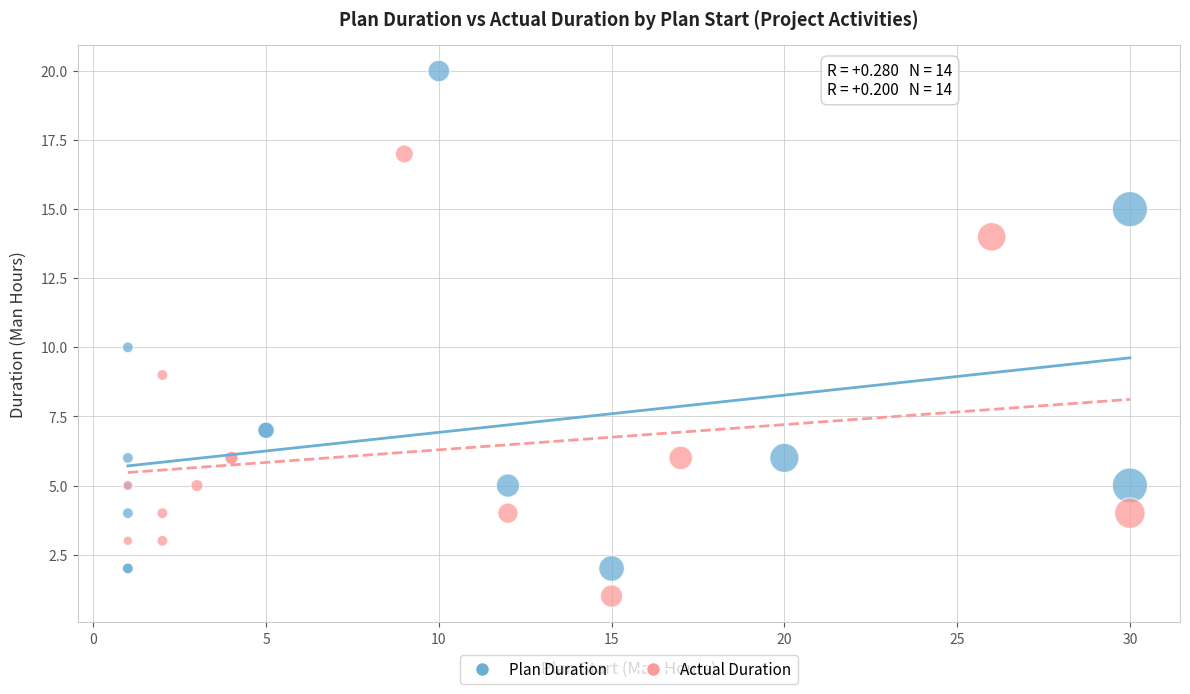

Which series reaches the maximum Y coordinate?

Plan Duration